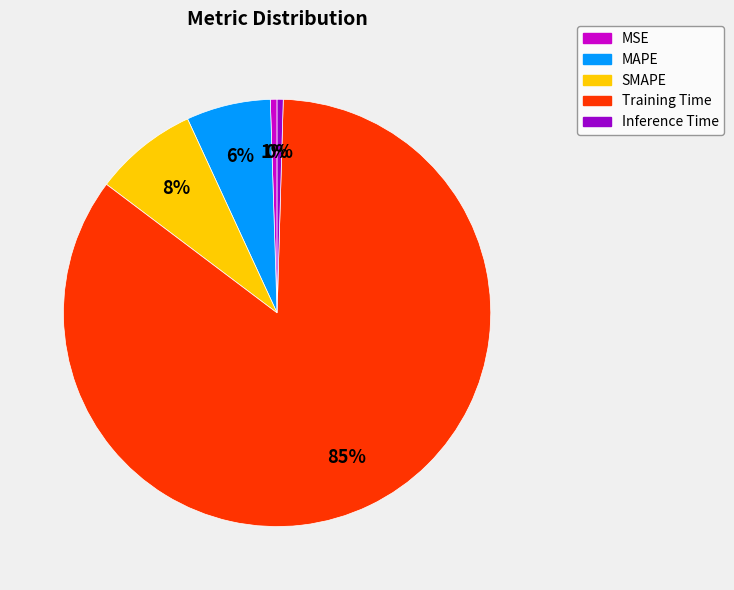

To the nearest percent, what is the combined percentage of MAPE and MSE?

7%